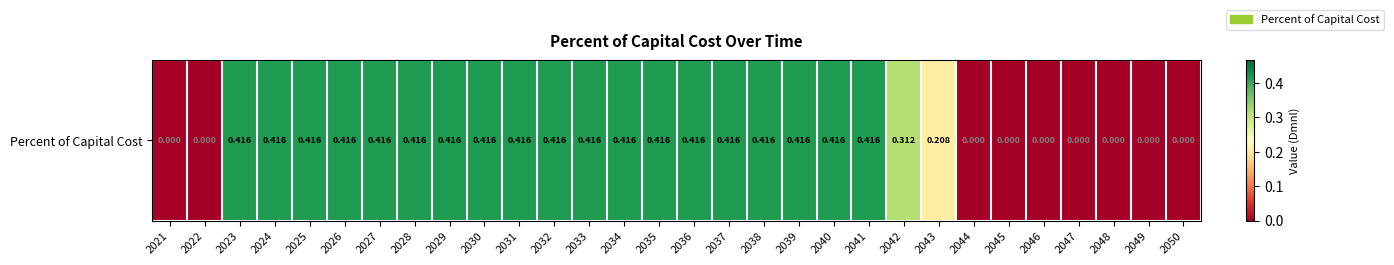

Count the number of values greater than 0.

21